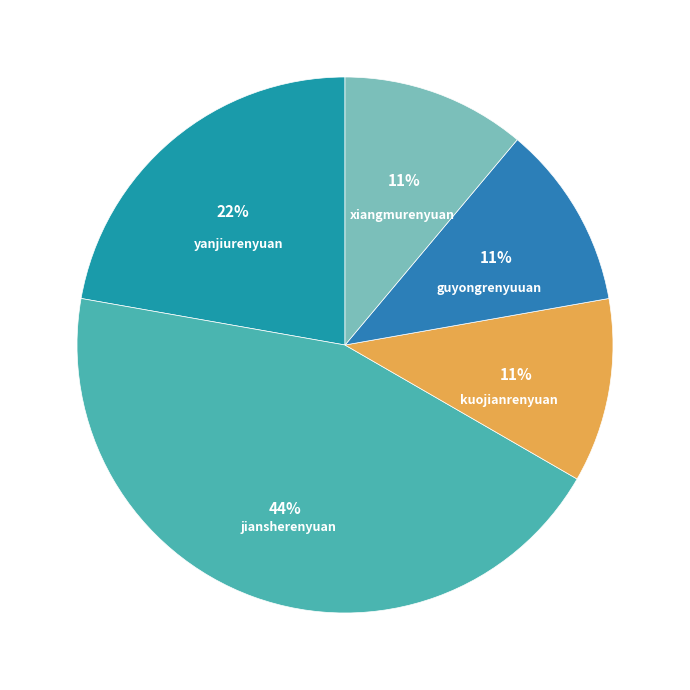

Does kuojianrenyuan represent more than half of the total?

No